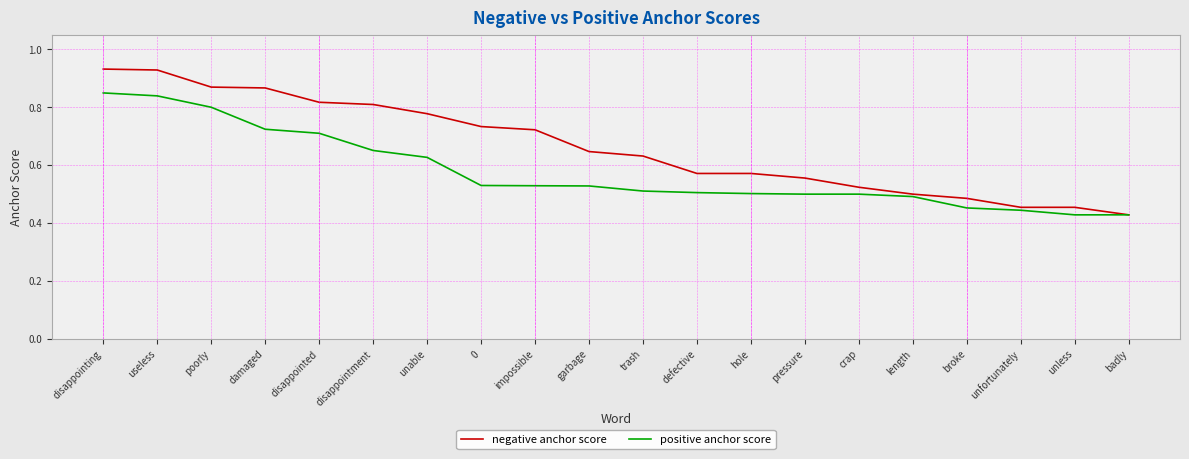

Where is negative anchor score nearest to the value 0?

badly